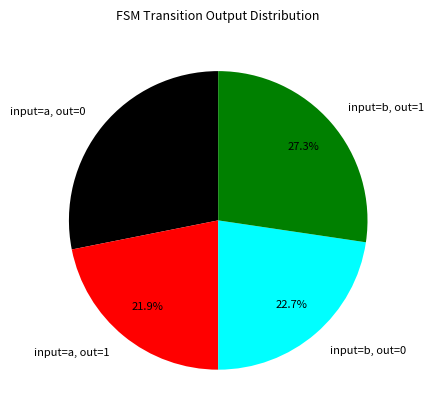

Which slice is the largest?

input=a, out=0